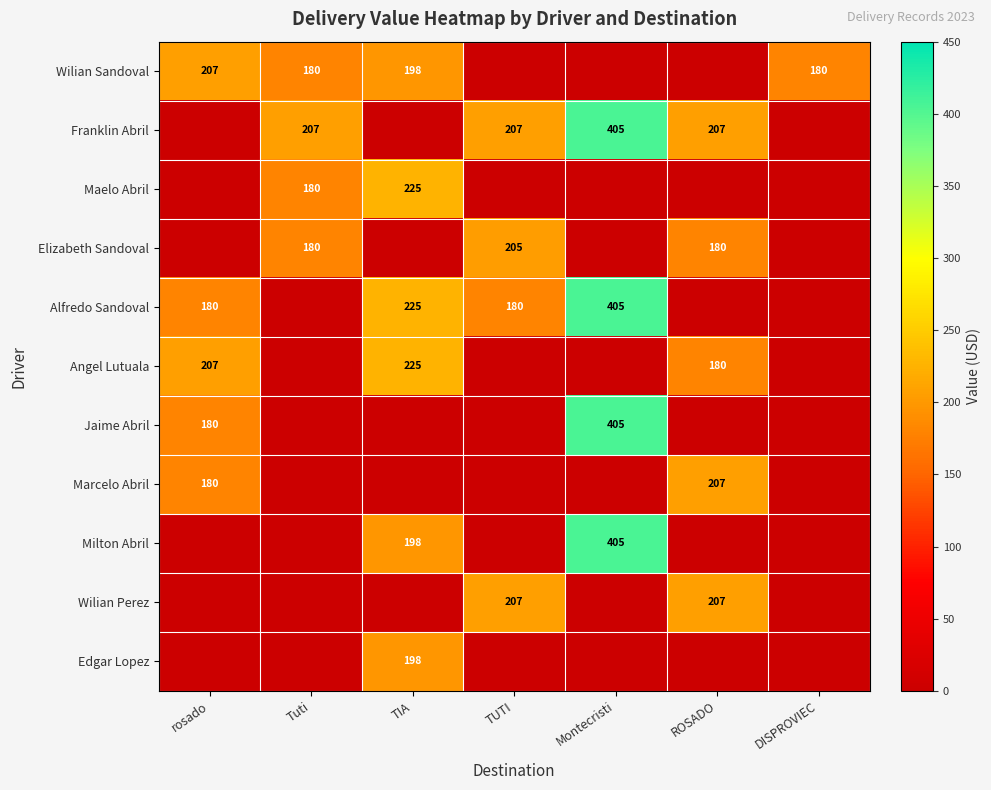

True or false: Maelo Abril has a value of 225 at TIA.

True